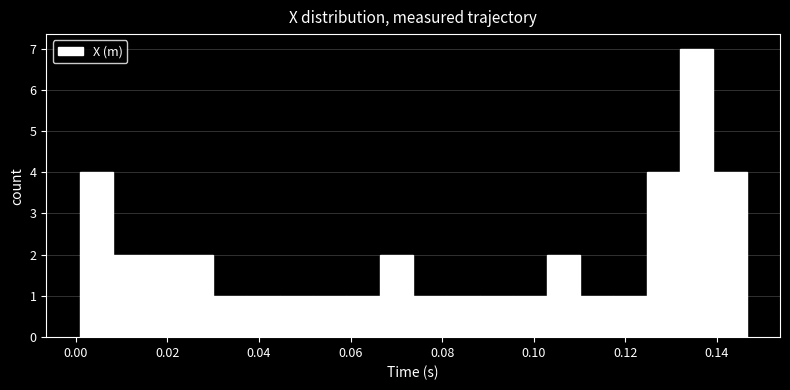

Around what value on the x-axis is the tallest bar? Give the approximate position of its centre, as read against the axis.

0.136